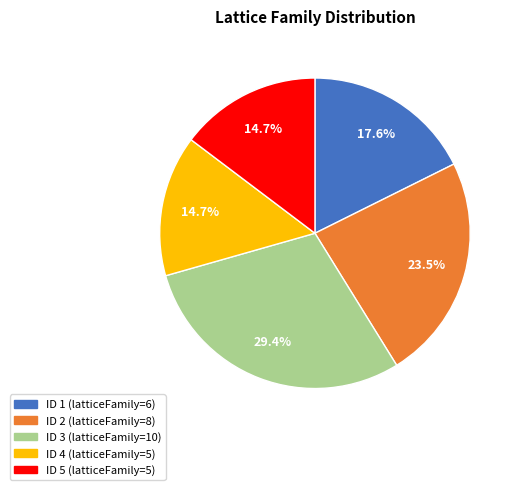

Is there any slice that represents more than half of the pie?

No